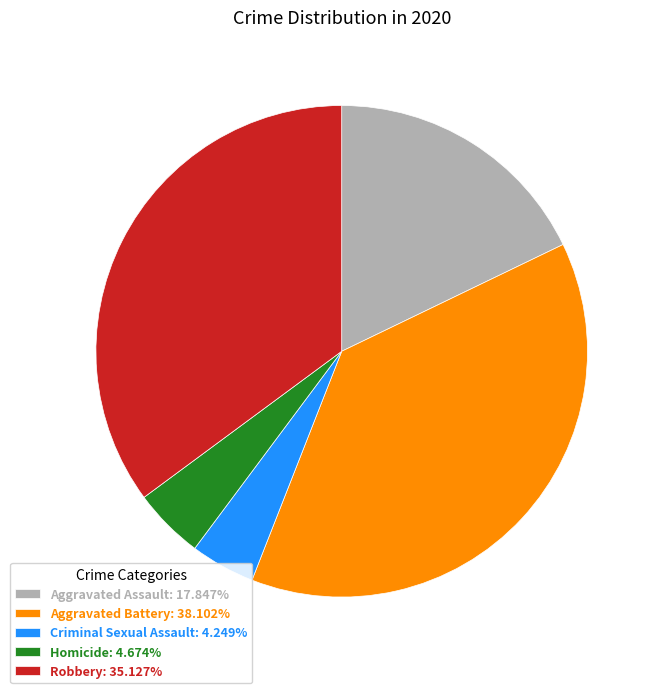

Count the number of slices in the pie.

5